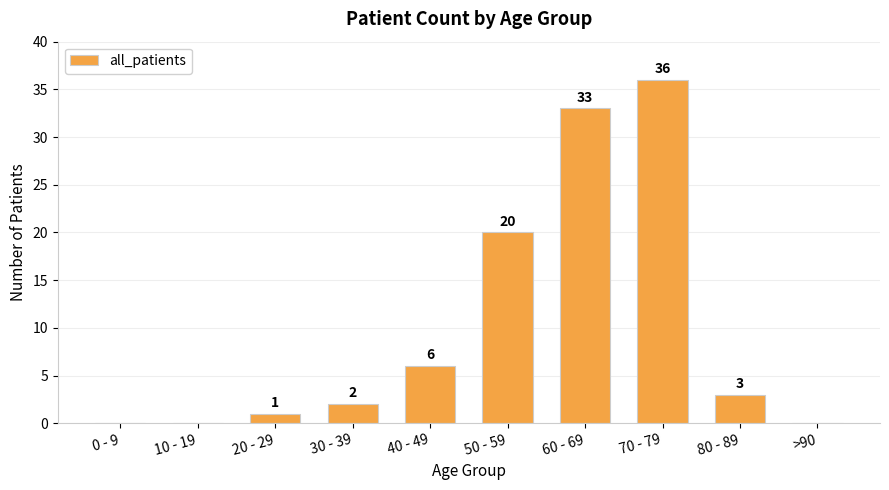

What is the difference between the values at 40 - 49 and 70 - 79?

30